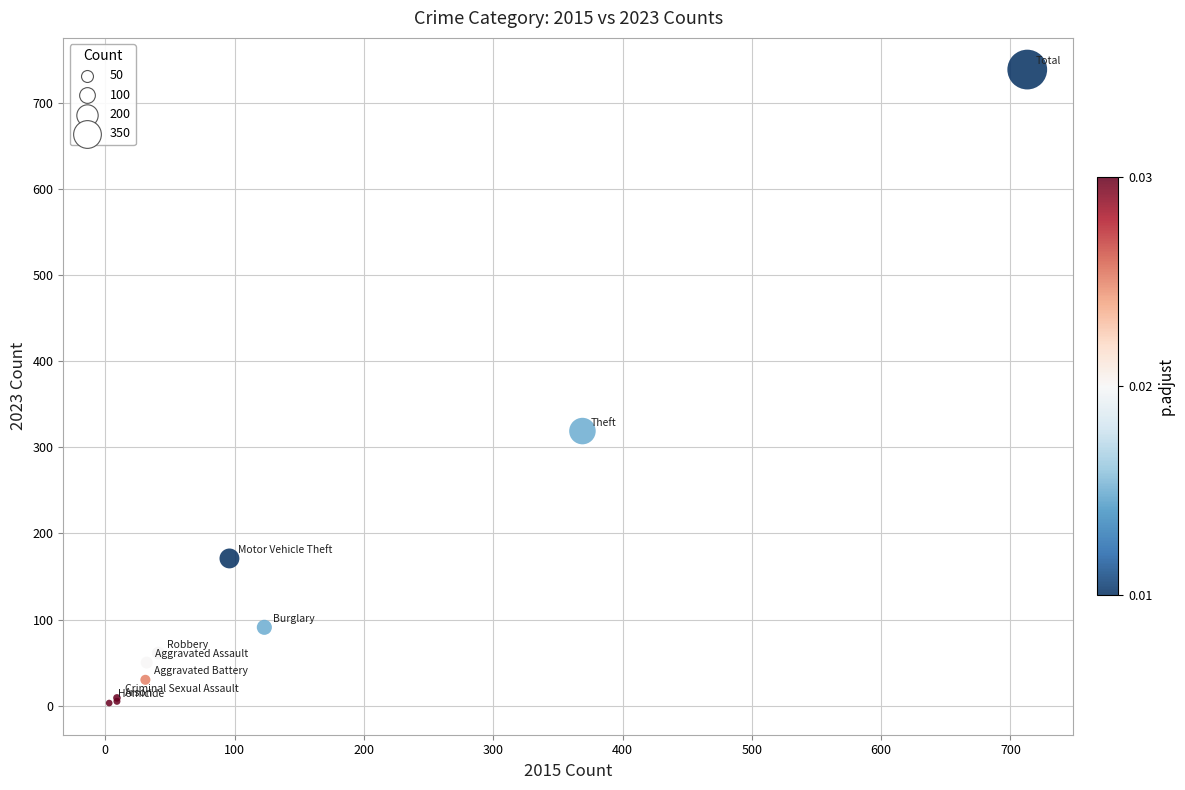

What Y value in the scatter plot is closest to 371?

319